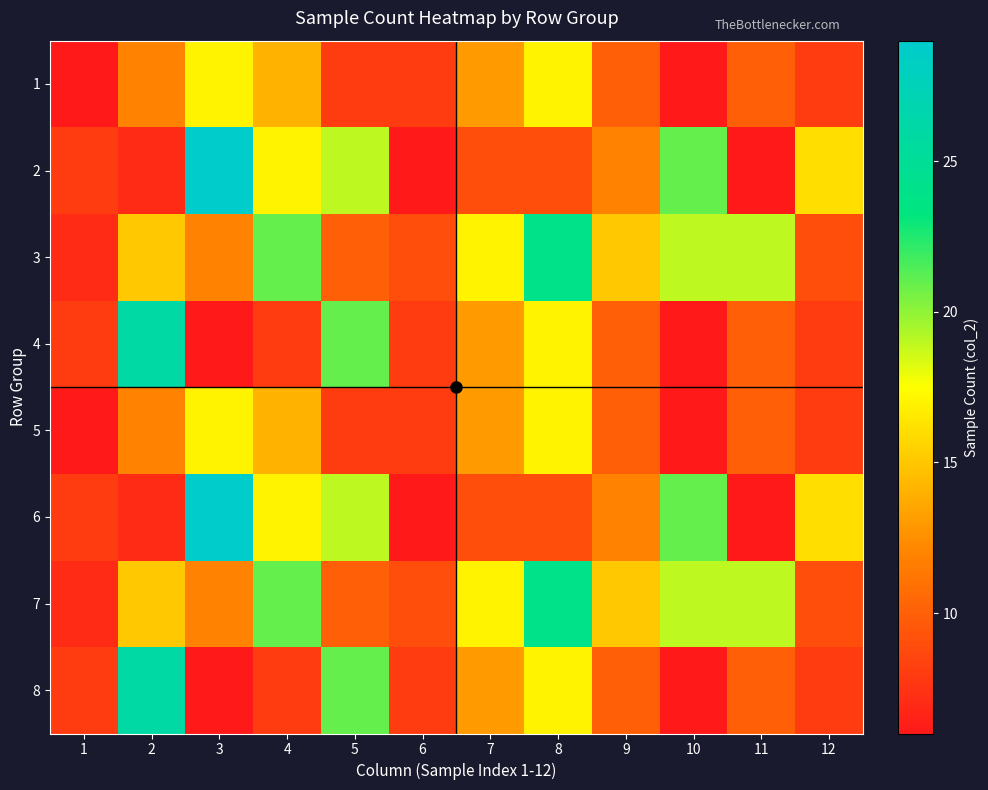

What is the difference between the highest and lowest values at 6?

3